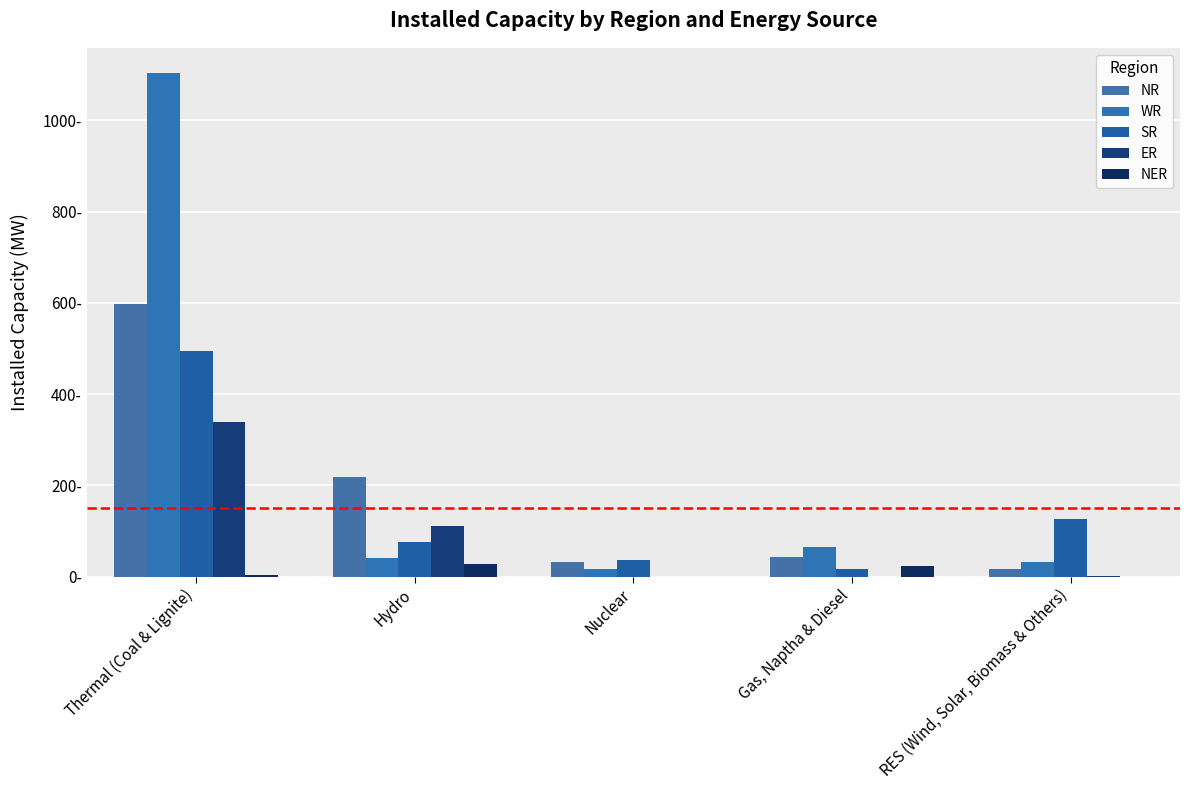

Are the bars grouped side by side (vs. stacked)?

Yes